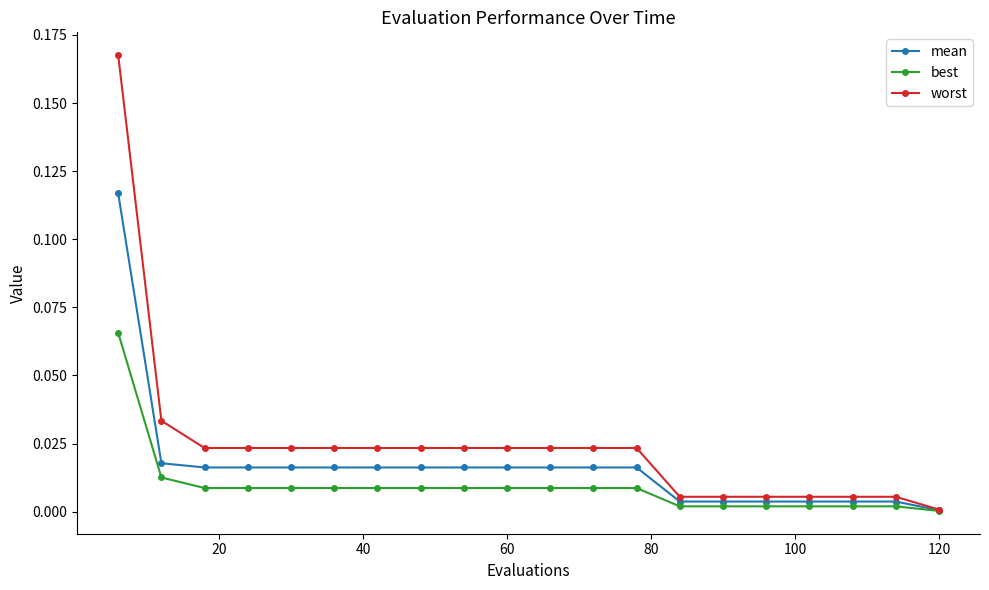

Rank the series by their average value, from lowest to highest.

best, mean, worst